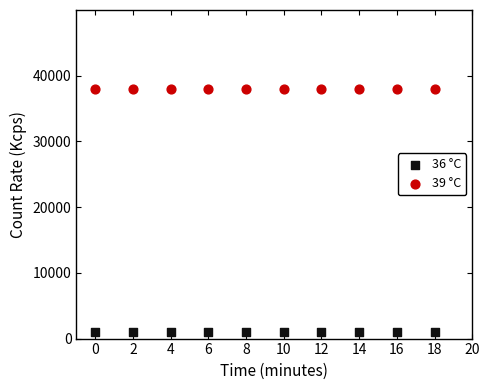

Which series contains the highest Y value?

39 °C